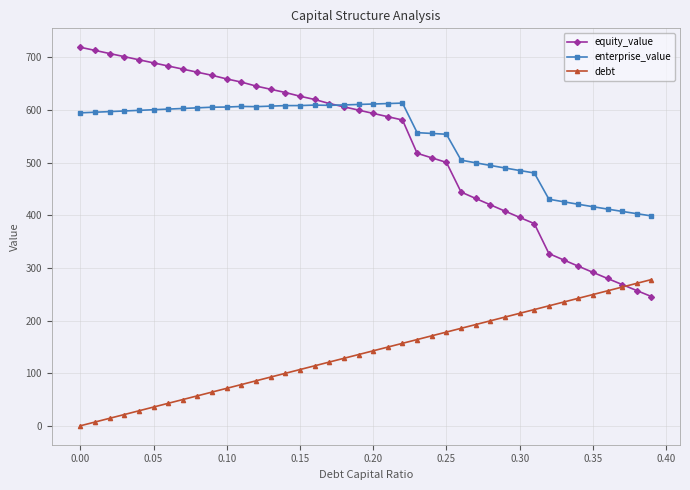

True or false: enterprise_value and debt intersect in this chart.

False